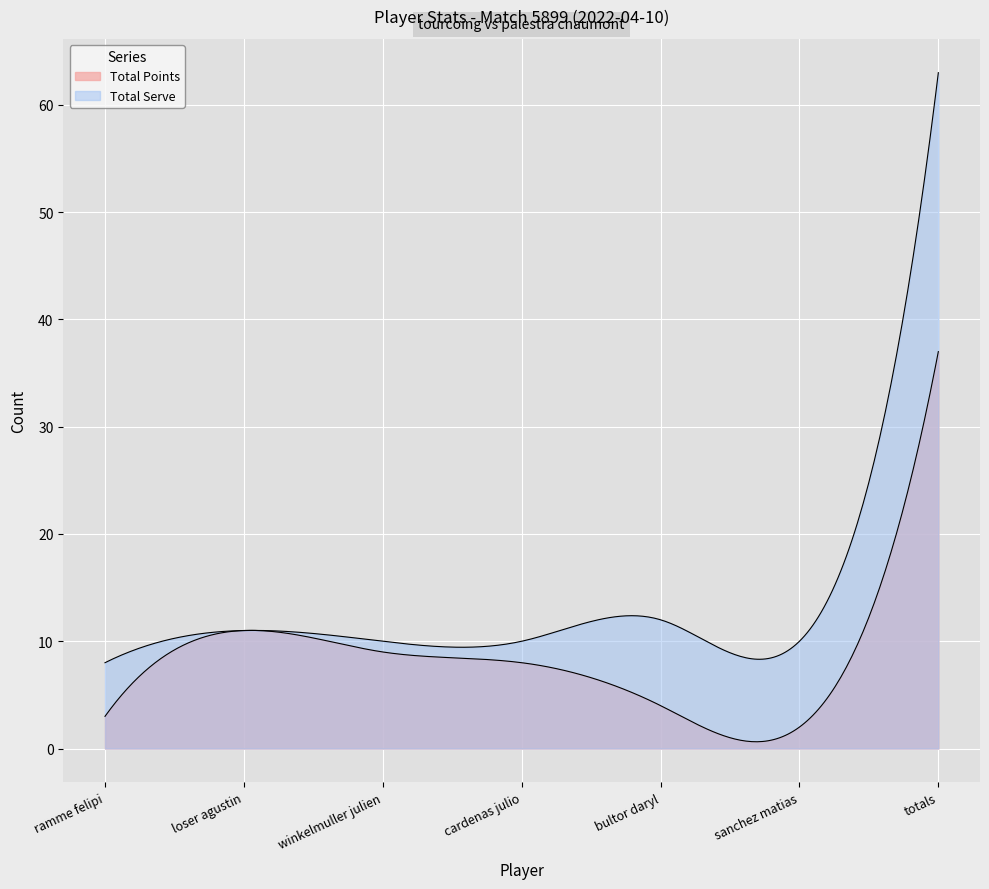

What is the value of the Total Serve point at the 1st from the left?

8